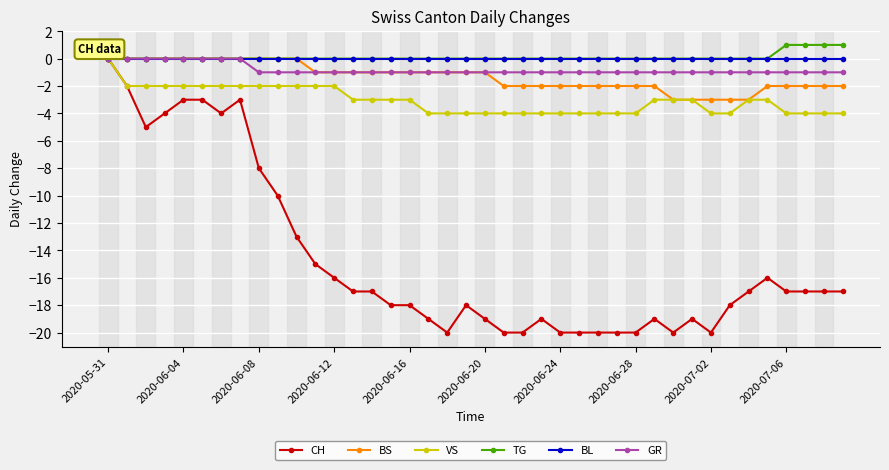

What is the smallest value displayed?

-20